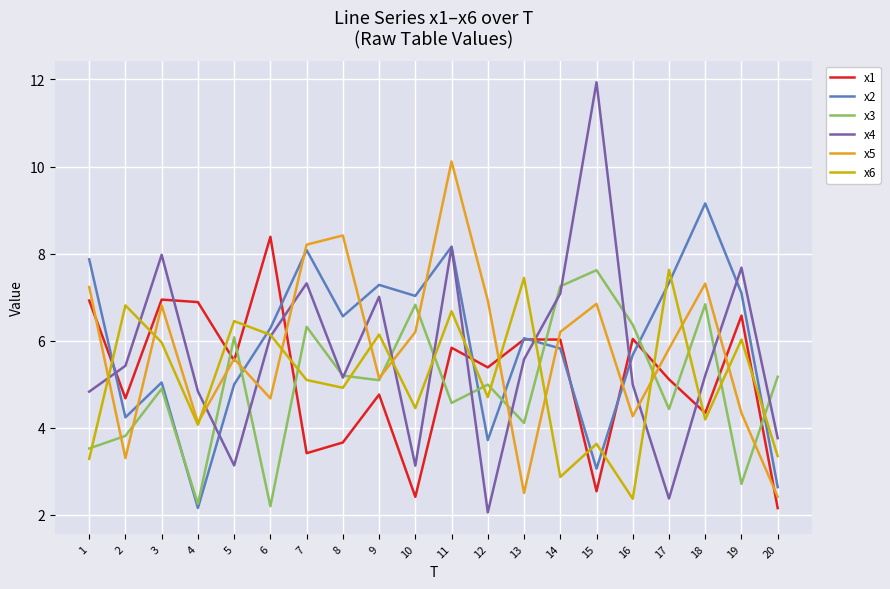

Which series has the largest range (max minus min)?

x4